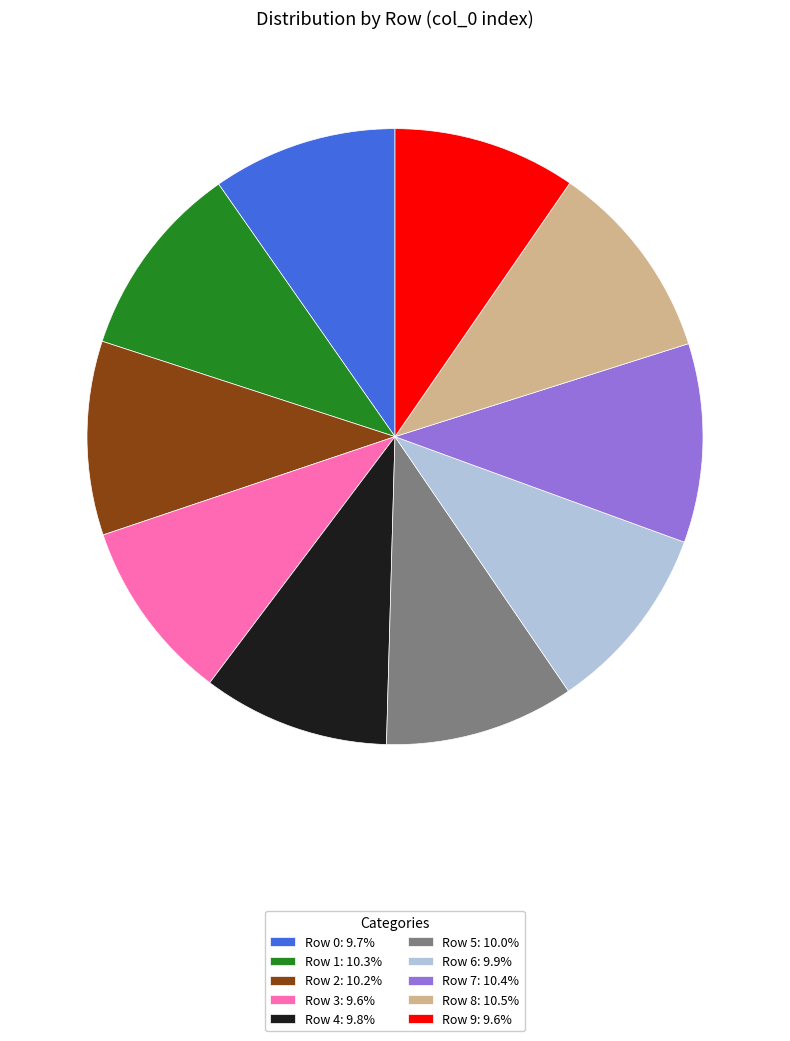

How many slices are in this pie chart?

10